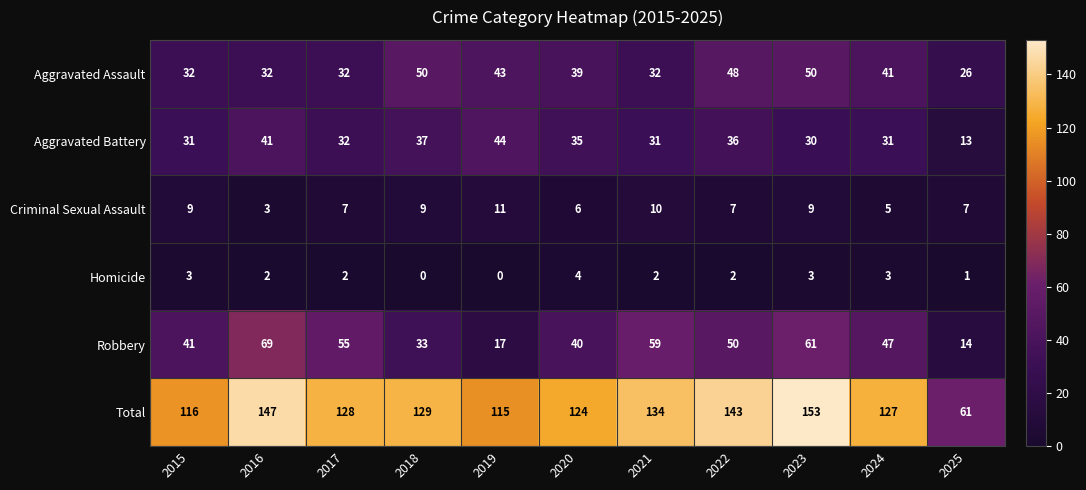

Rank the series by their maximum value, from highest to lowest.

Total, Robbery, Aggravated Assault, Aggravated Battery, Criminal Sexual Assault, Homicide